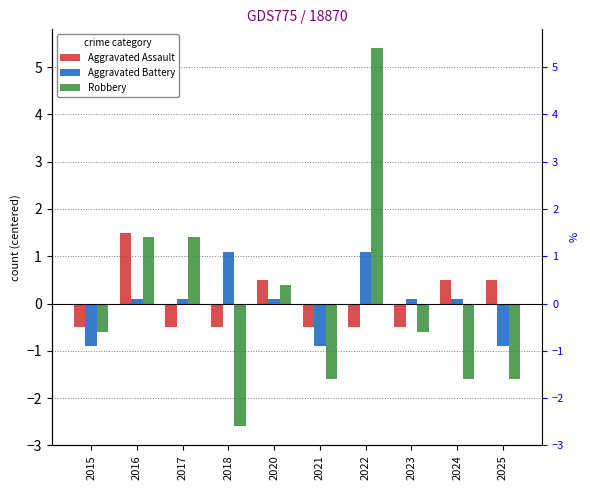

The Aggravated Battery series shows 0.2 at 2016. True or false?

False